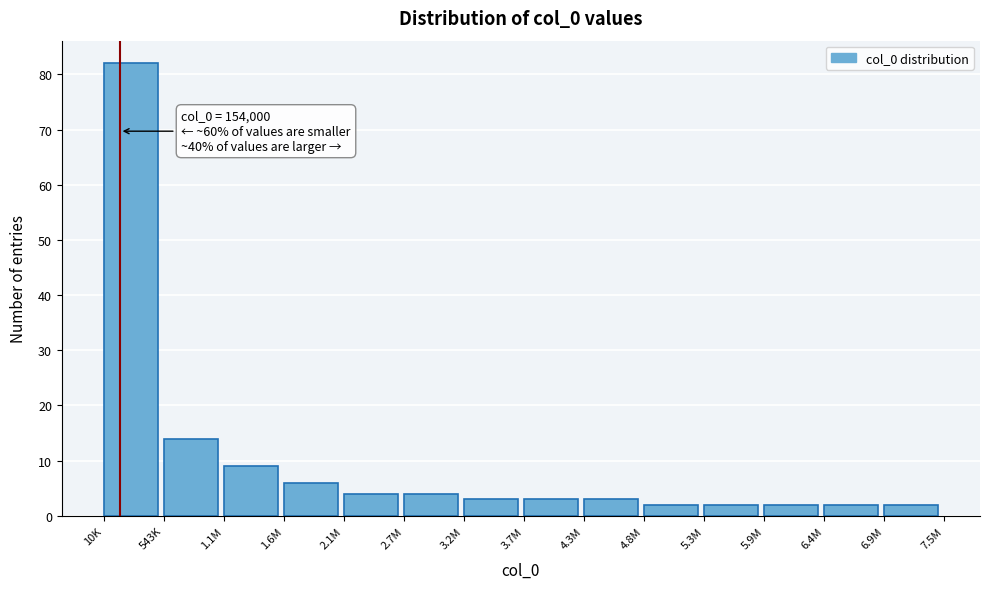

Reading right to left, list all the values displayed in this chart.

6.9M=2	6.4M=2	5.9M=2	5.3M=2	4.8M=2	4.3M=3	3.7M=3	3.2M=3	2.7M=4	2.1M=4	1.6M=6	1.1M=9	543K=14	10K=82